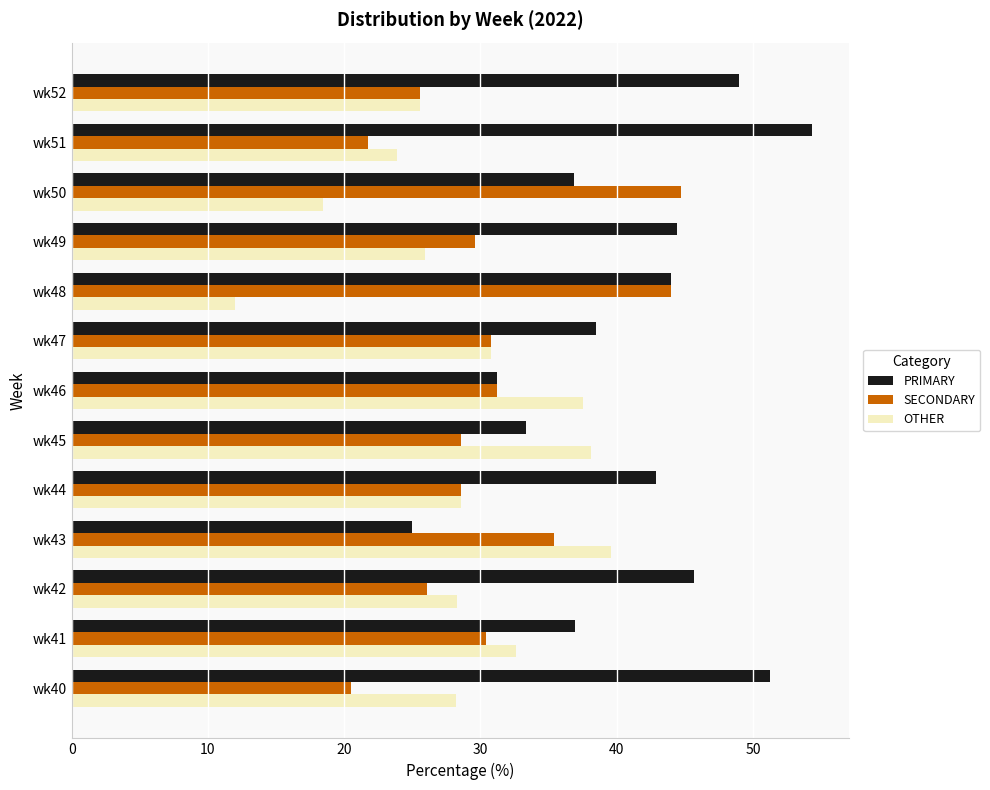

Which series has the widest spread of values?

PRIMARY